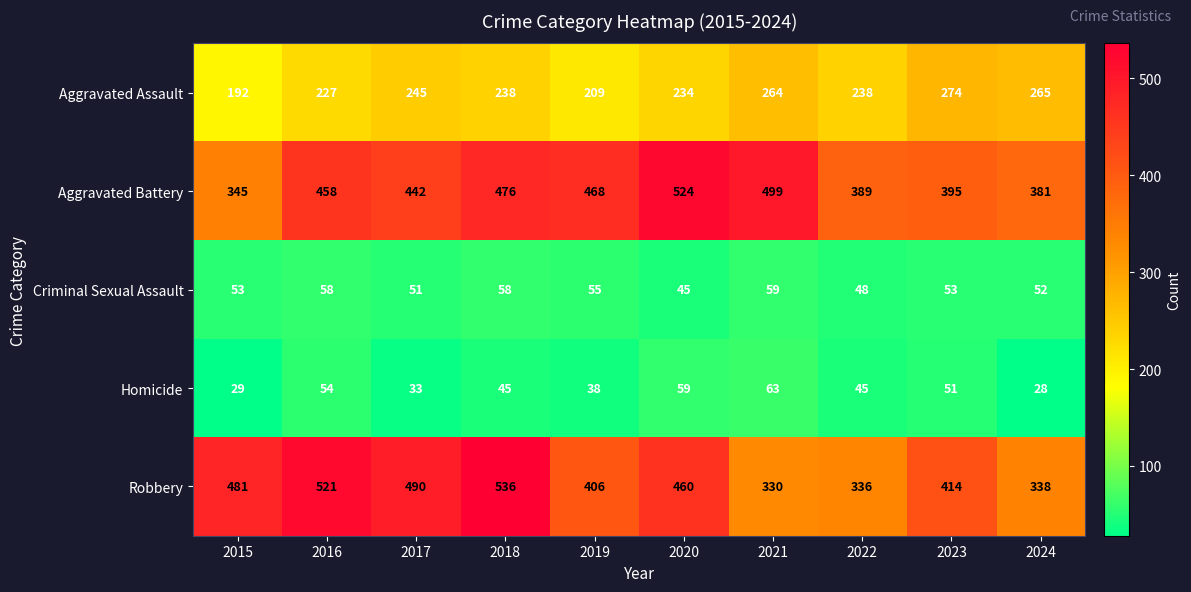

What is the highest value of the Criminal Sexual Assault series?

59